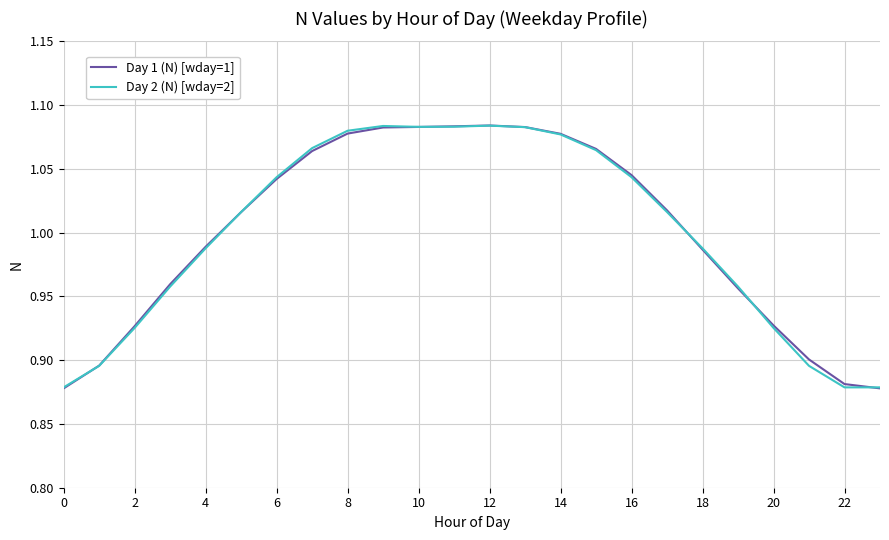

What is the sum of all Day 2 (N) [wday=2] values?

24.0